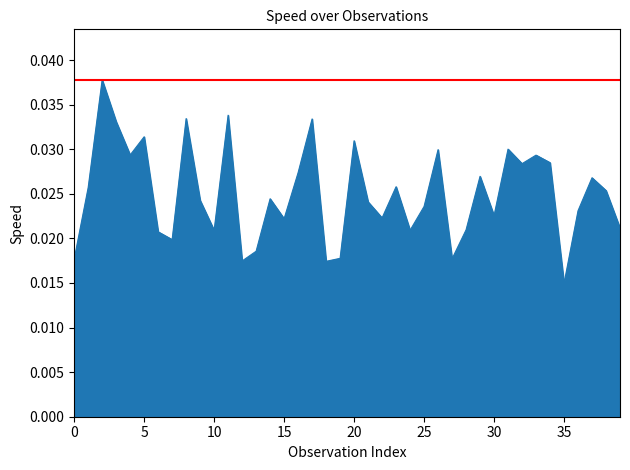

At which label is the value closest to 0?

35